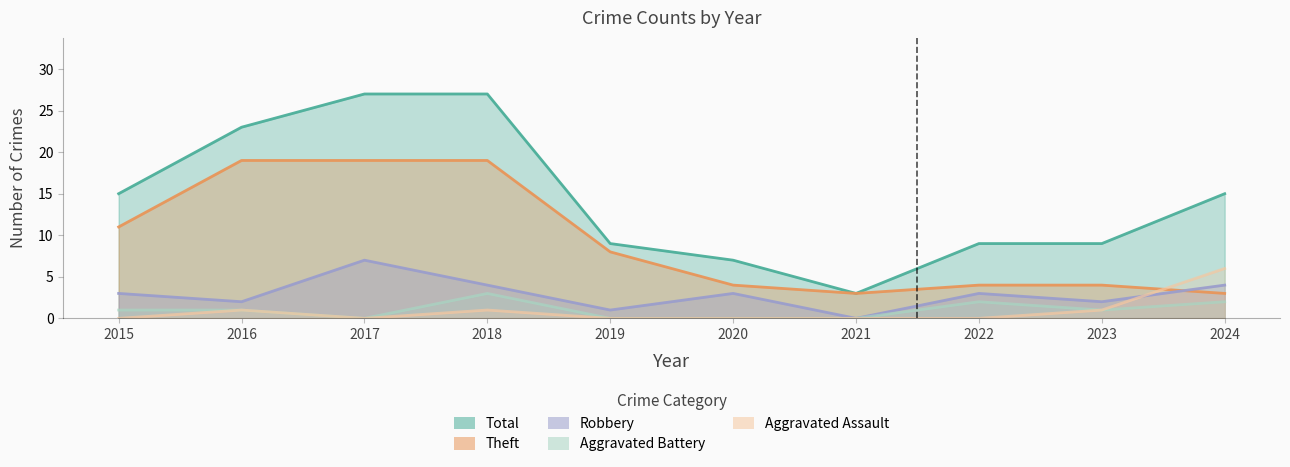

What is the average value of the Theft series?

9